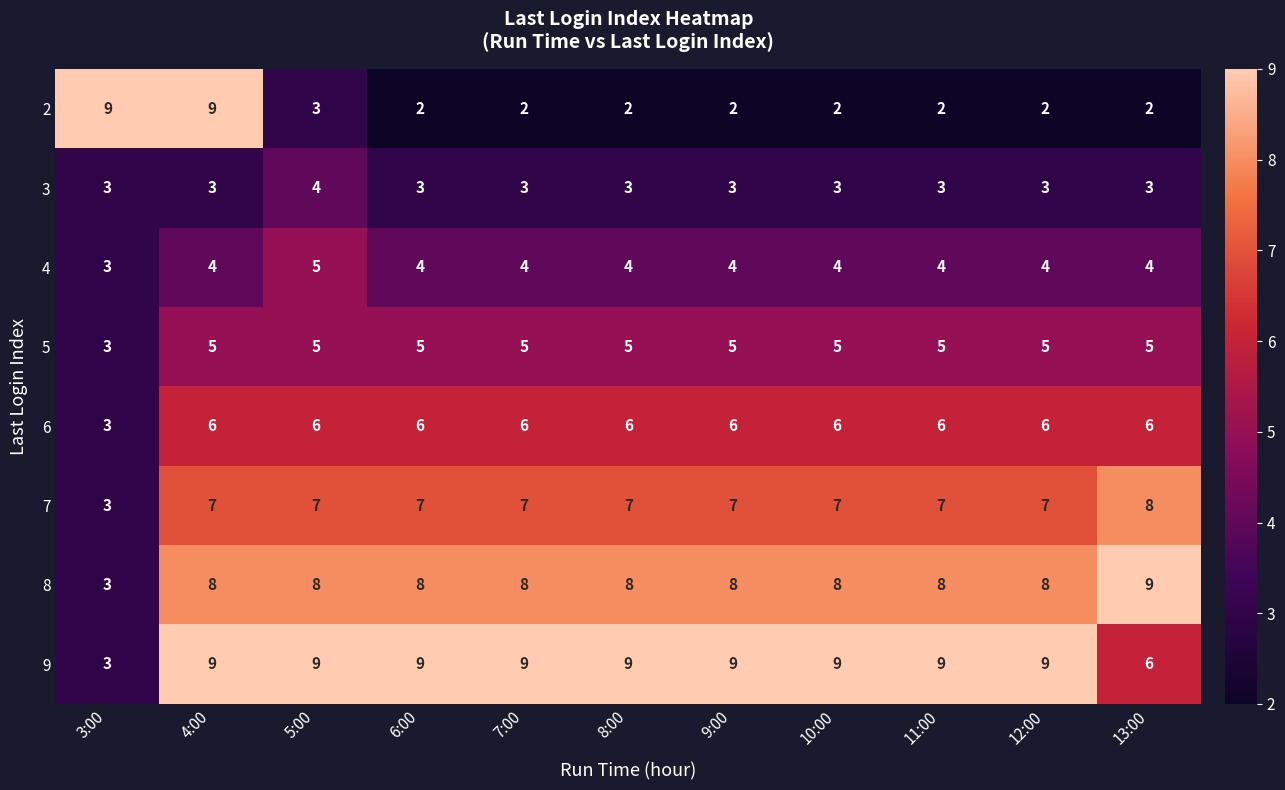

What is the total value across all series at 7:00?

44